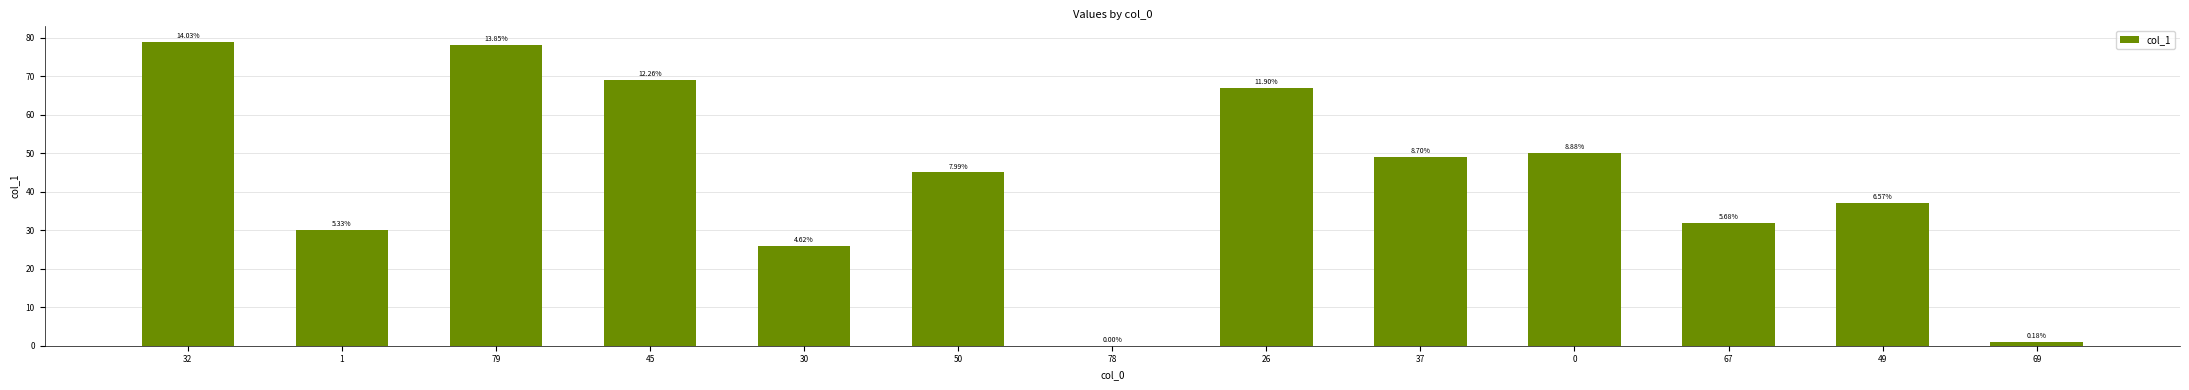

Are the bars horizontal?

No